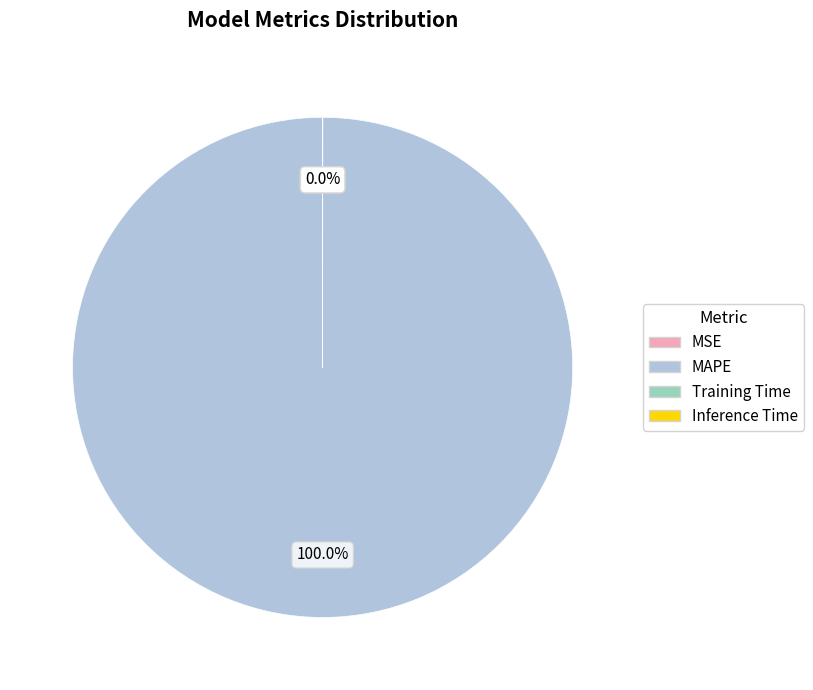

Which category has the biggest portion of the pie?

MAPE